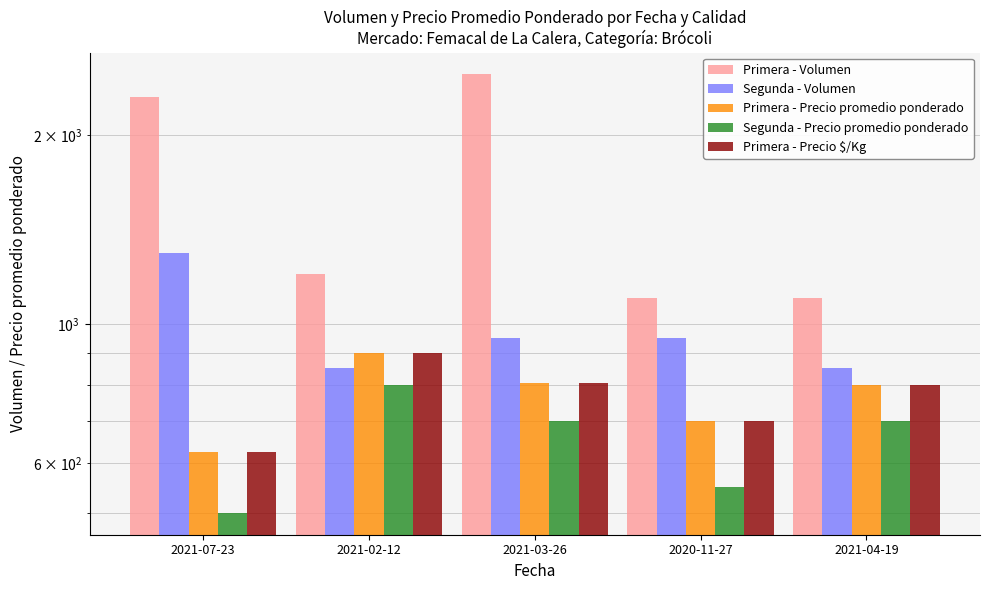

How many bars are there in each group?

5